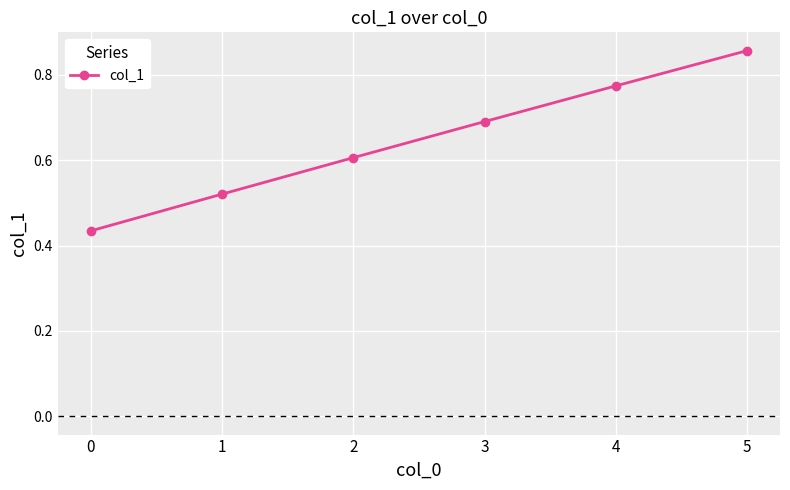

What is the sum of the values at 1 and 0?

1.0